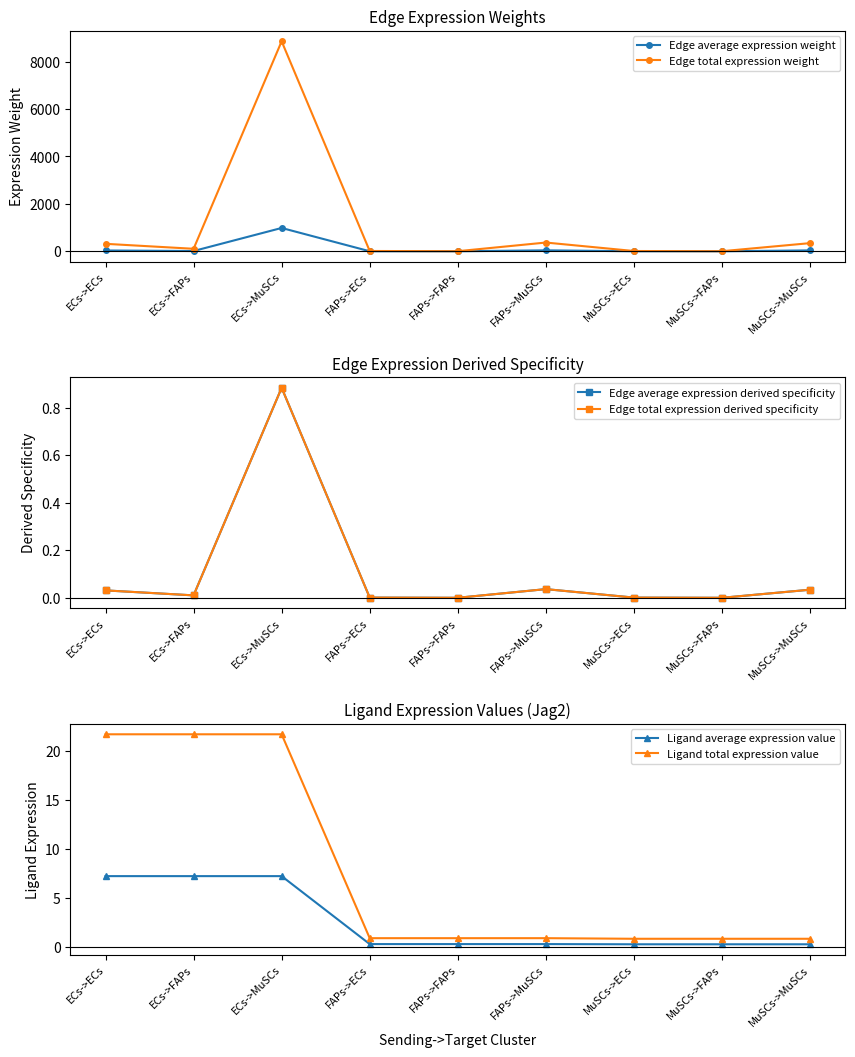

Is this an area chart (filled region under the line)?

No